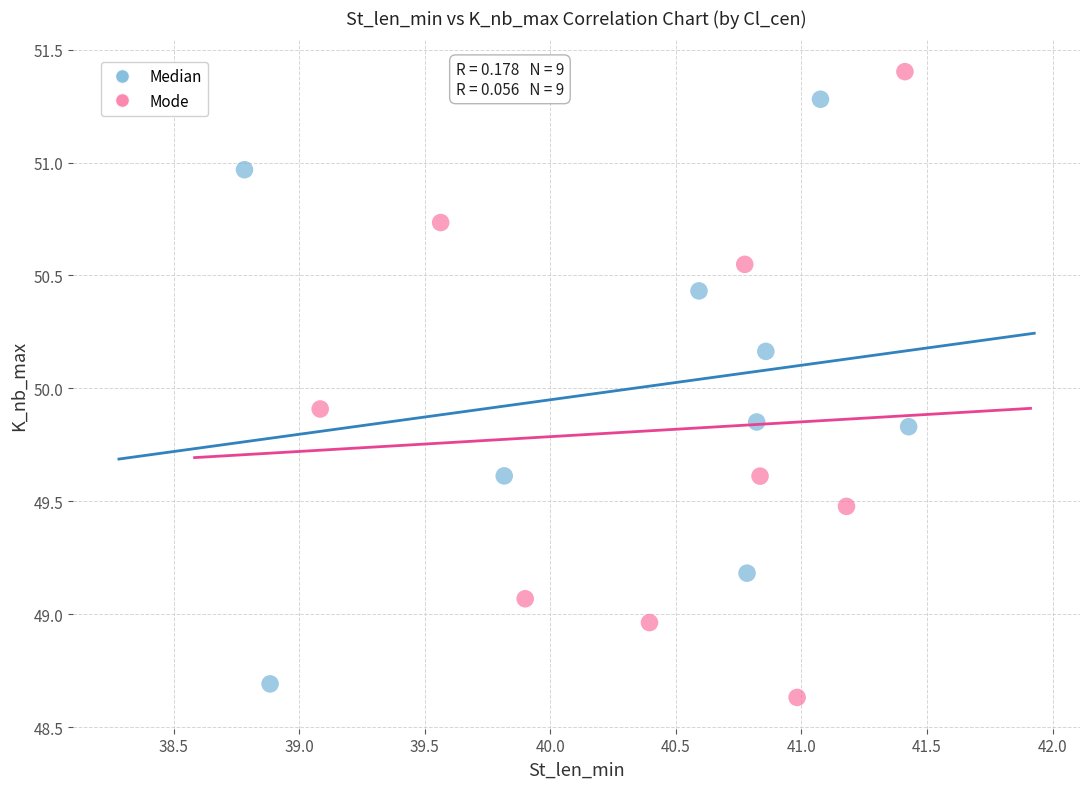

Which series contains the highest Y value?

Mode